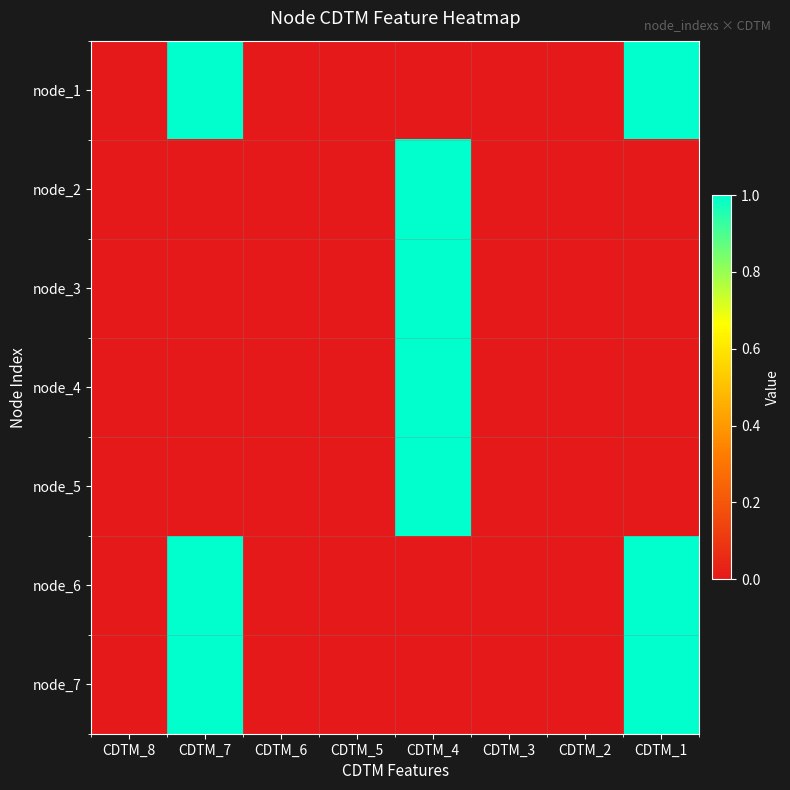

Reading left to right, list all the values displayed in this chart.

node_1: CDTM_8=0	CDTM_7=1	CDTM_6=0	CDTM_5=0	CDTM_4=0	CDTM_3=0	CDTM_2=0	CDTM_1=1
node_2: CDTM_8=0	CDTM_7=0	CDTM_6=0	CDTM_5=0	CDTM_4=1	CDTM_3=0	CDTM_2=0	CDTM_1=0
node_3: CDTM_8=0	CDTM_7=0	CDTM_6=0	CDTM_5=0	CDTM_4=1	CDTM_3=0	CDTM_2=0	CDTM_1=0
node_4: CDTM_8=0	CDTM_7=0	CDTM_6=0	CDTM_5=0	CDTM_4=1	CDTM_3=0	CDTM_2=0	CDTM_1=0
node_5: CDTM_8=0	CDTM_7=0	CDTM_6=0	CDTM_5=0	CDTM_4=1	CDTM_3=0	CDTM_2=0	CDTM_1=0
node_6: CDTM_8=0	CDTM_7=1	CDTM_6=0	CDTM_5=0	CDTM_4=0	CDTM_3=0	CDTM_2=0	CDTM_1=1
node_7: CDTM_8=0	CDTM_7=1	CDTM_6=0	CDTM_5=0	CDTM_4=0	CDTM_3=0	CDTM_2=0	CDTM_1=1